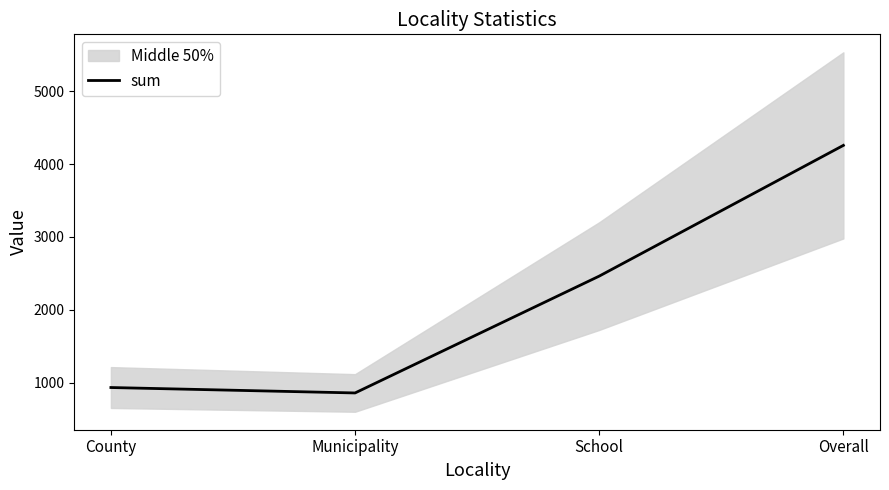

What is the smallest value displayed?

859.8